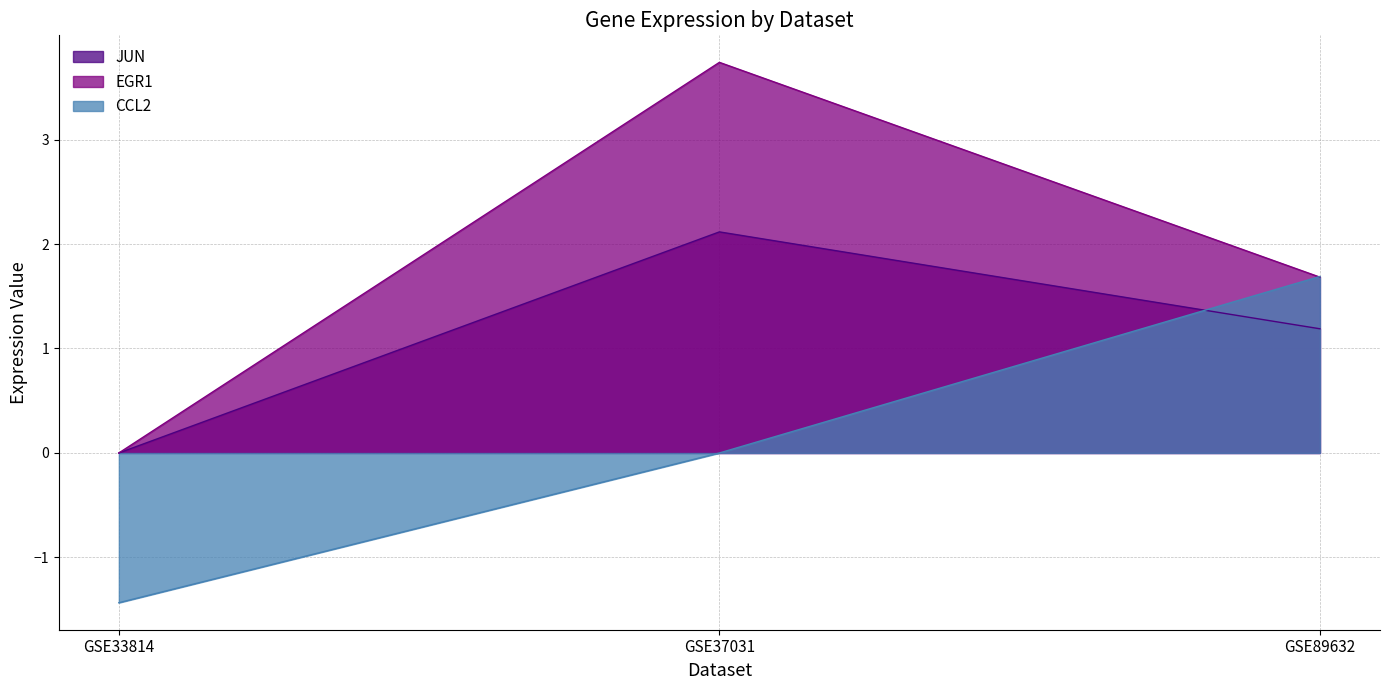

What are all the series names shown in the legend?

JUN, EGR1, CCL2